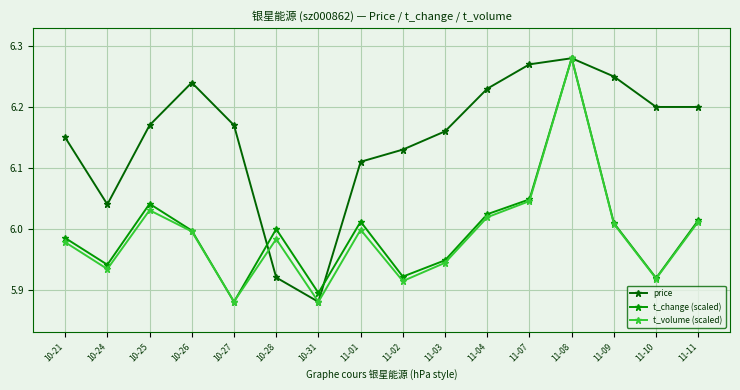

At which label does t_volume (scaled) reach its peak?

11-08